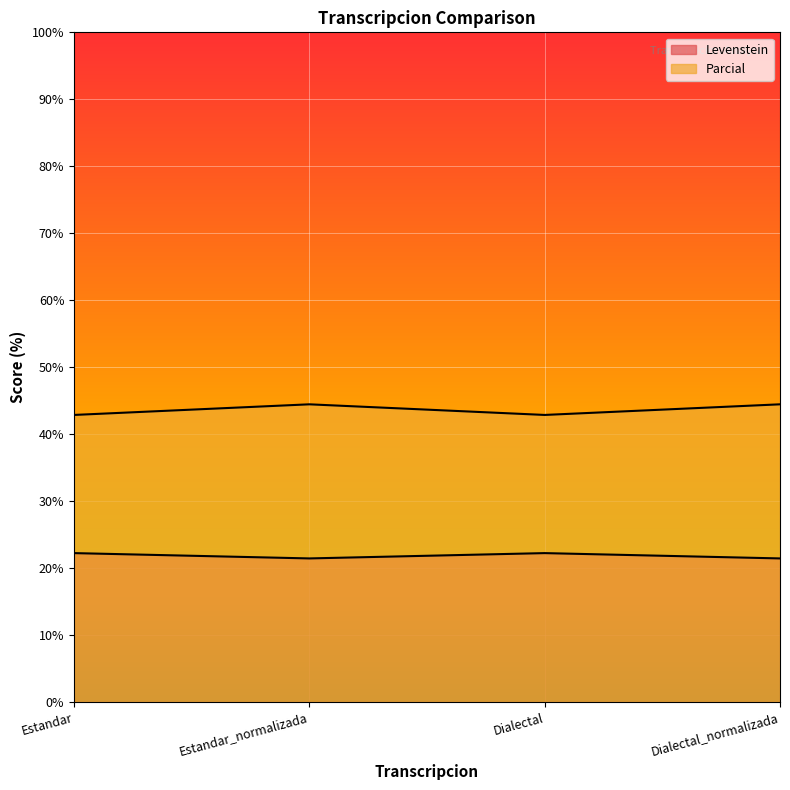

Which category has the lowest value across all series?

Estandar_normalizada